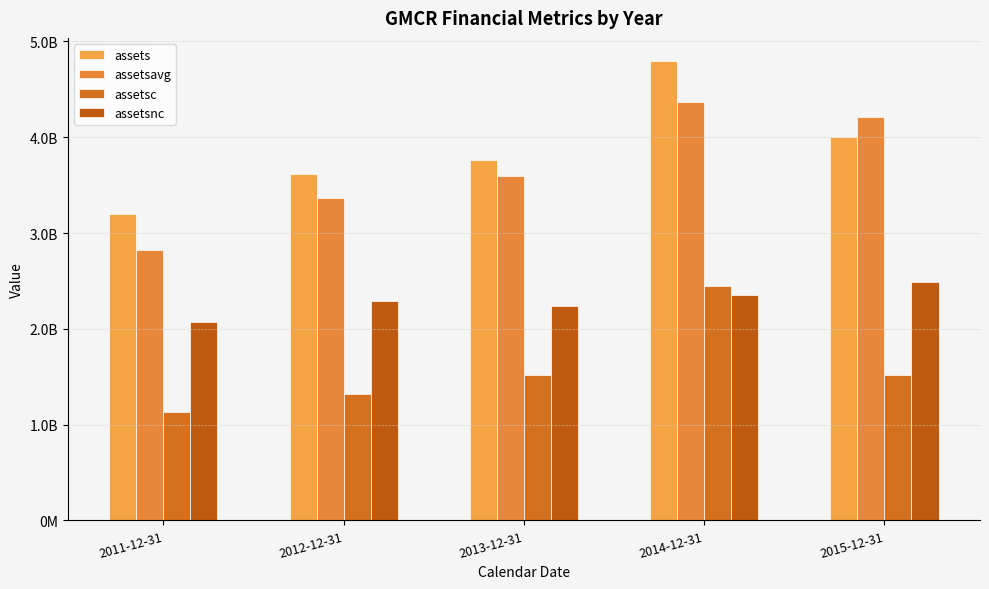

How many bars are there in total?

20